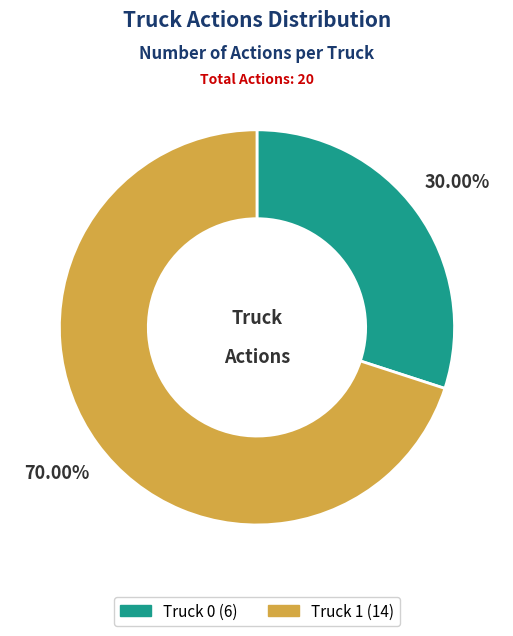

To the nearest percent, what is the average slice percentage?

50%